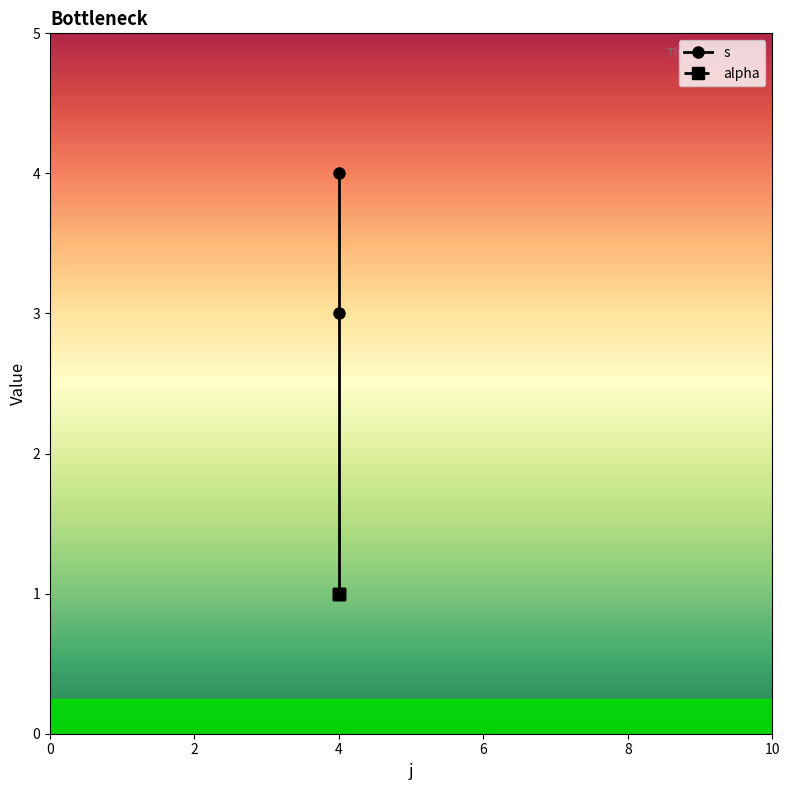

What is the difference between the values at 4 and 4?

3